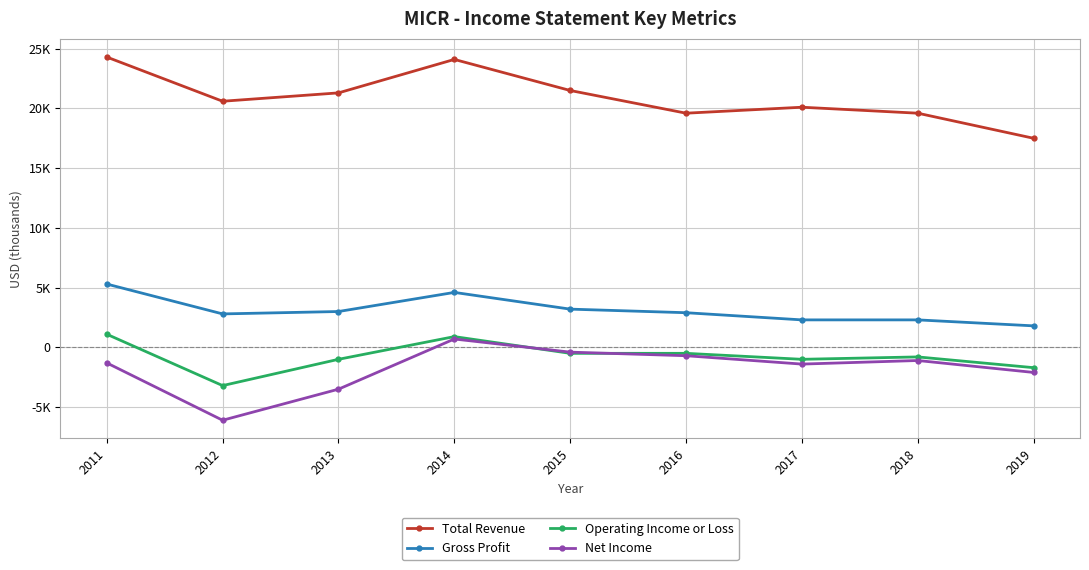

Is the value of Net Income at 2018 greater than the value of Total Revenue at 2018?

No